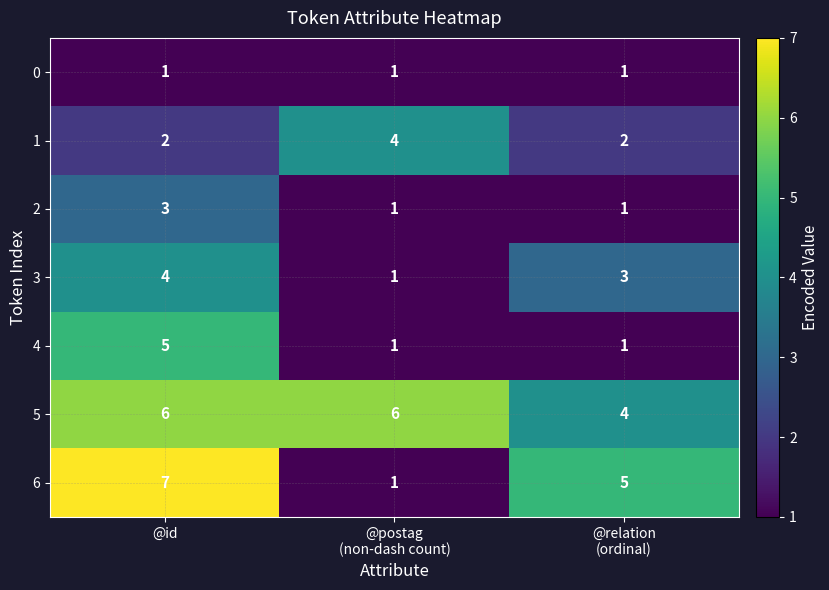

How many 3 values are between 1 and 4?

3